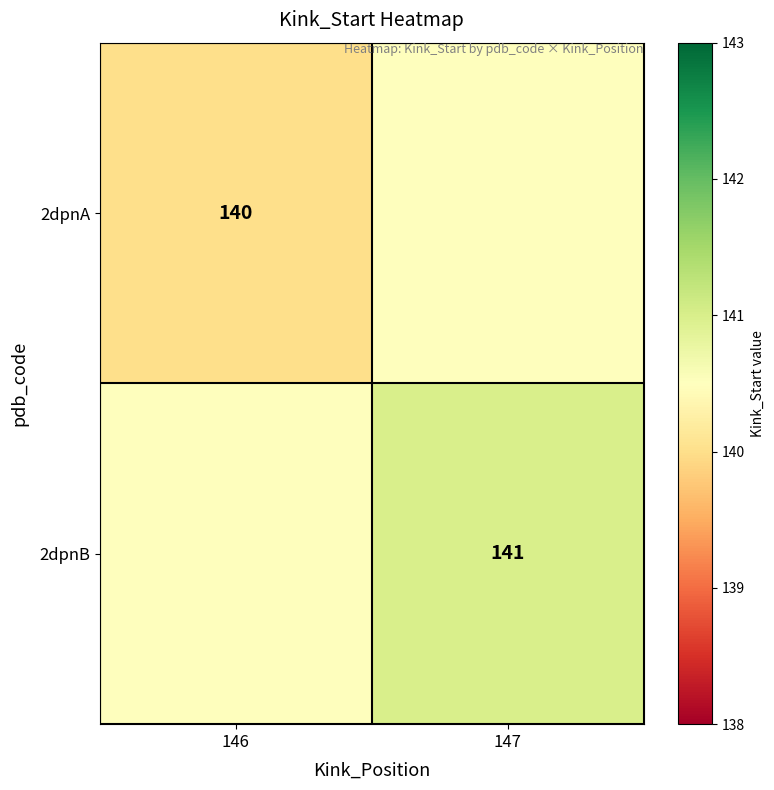

True or false: 2dpnA has a value of 237.5 at 146.

False